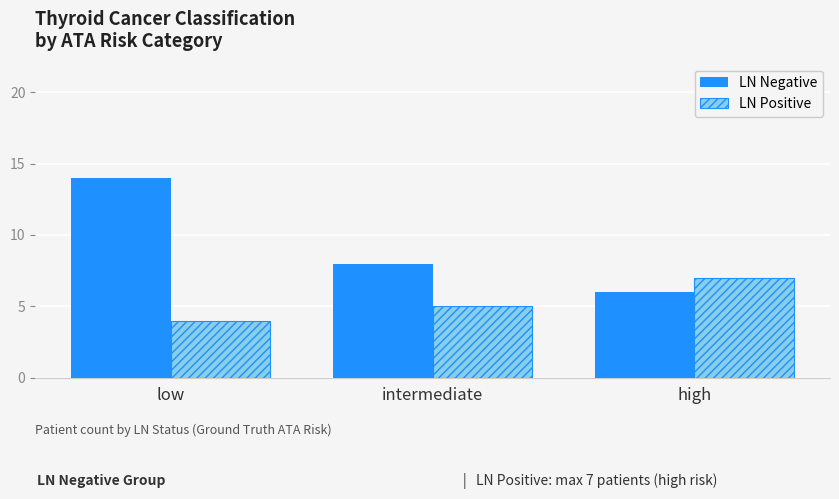

What is the label of the 3rd bar from the left?

high